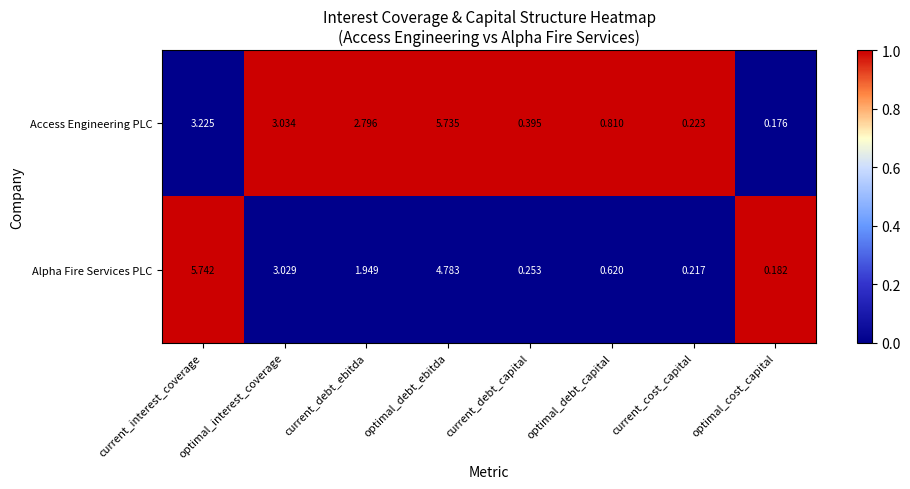

Where does the Alpha Fire Services PLC series first go above 1?

current_interest_coverage